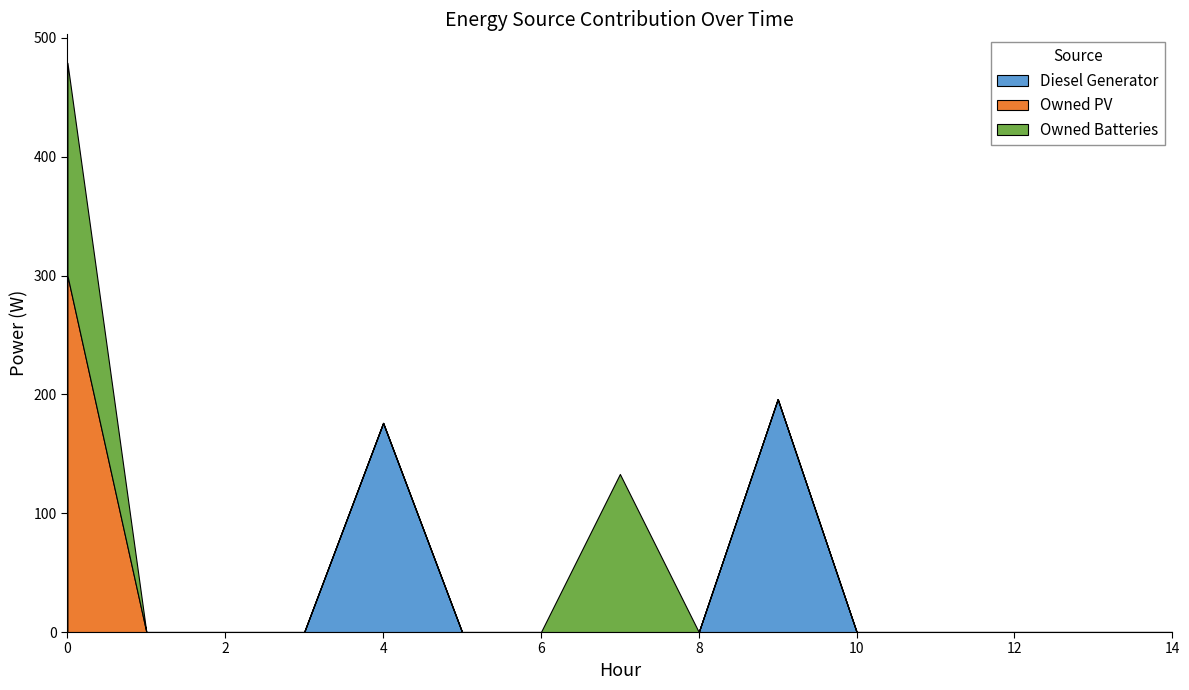

Reading left to right, extract all data points from this chart.

Diesel Generator: 0=0	1=0	2=0	3=0	4=176	5=0	6=0	7=0	8=0	9=196	10=0	11=0	12=0	13=0	14=0
Owned PV: 0=300	1=0	2=0	3=0	4=0	5=0	6=0	7=0	8=0	9=0	10=0	11=0	12=0	13=0	14=0
Owned Batteries: 0=179	1=0	2=0	3=0	4=0	5=0	6=0	7=133	8=0	9=0	10=0	11=0	12=0	13=0	14=0